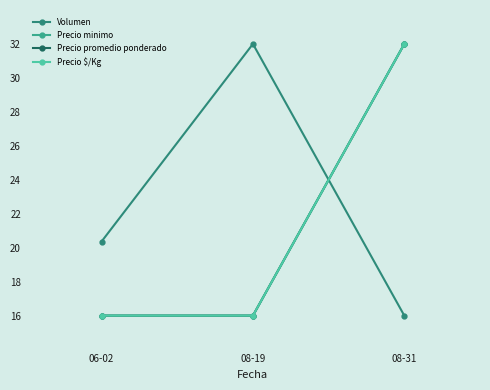

List the series in order of their peak value, lowest first.

Volumen, Precio minimo, Precio promedio ponderado, Precio $/Kg